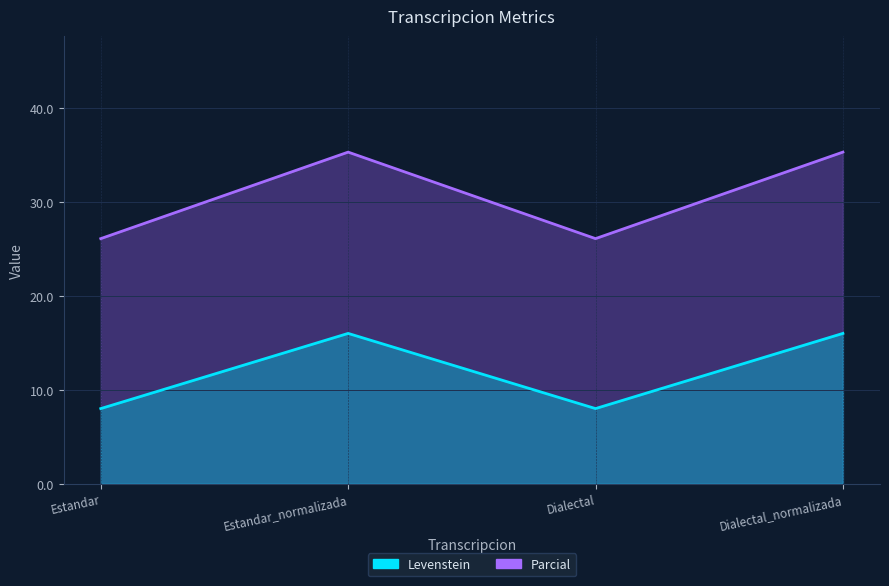

What is the spread (max minus min) of values at Dialectal?

18.1